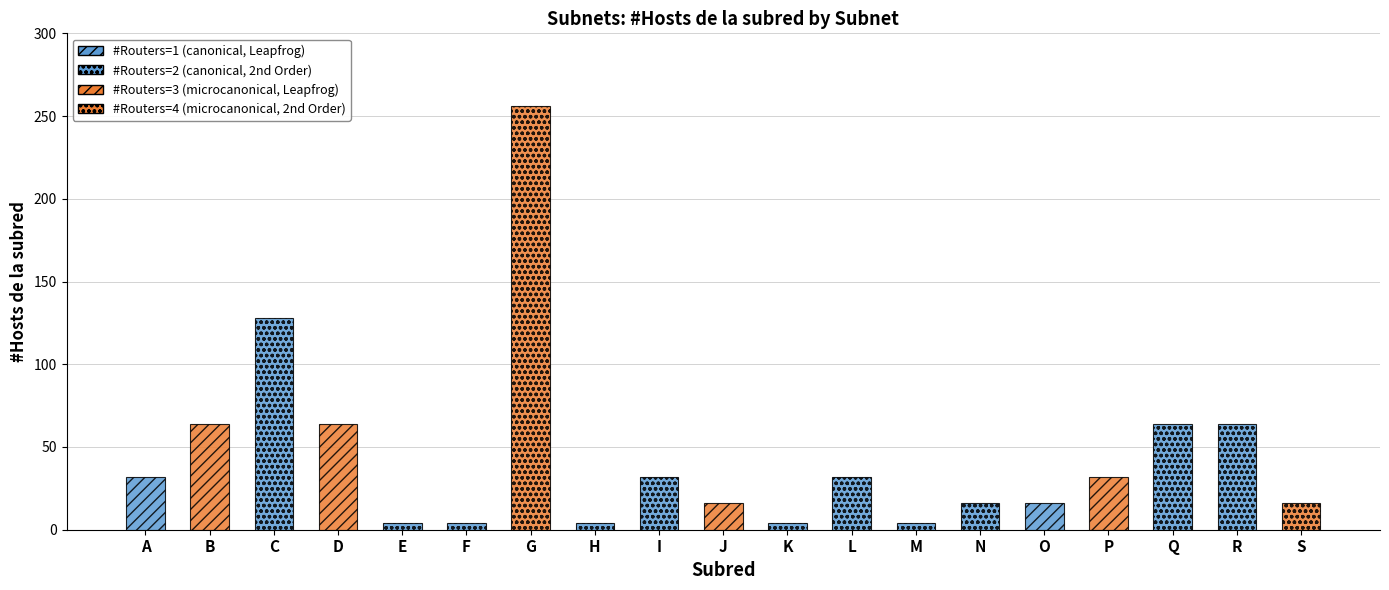

What is the ratio of the value at R to the value at O?

4.0